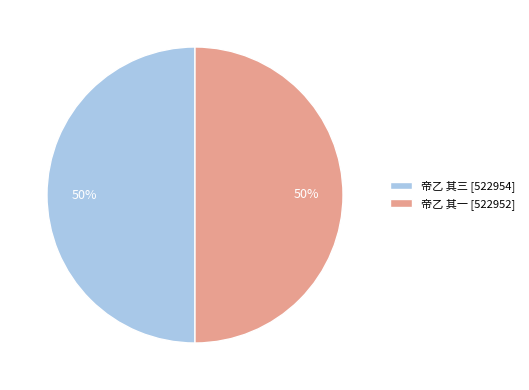

Combined, do 帝乙 其三 [522954] and 帝乙 其一 [522952] account for over 50%?

Yes